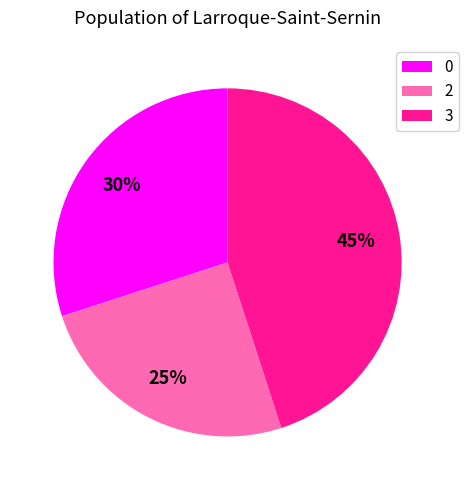

True or false: 0 accounts for 24% of the total.

False